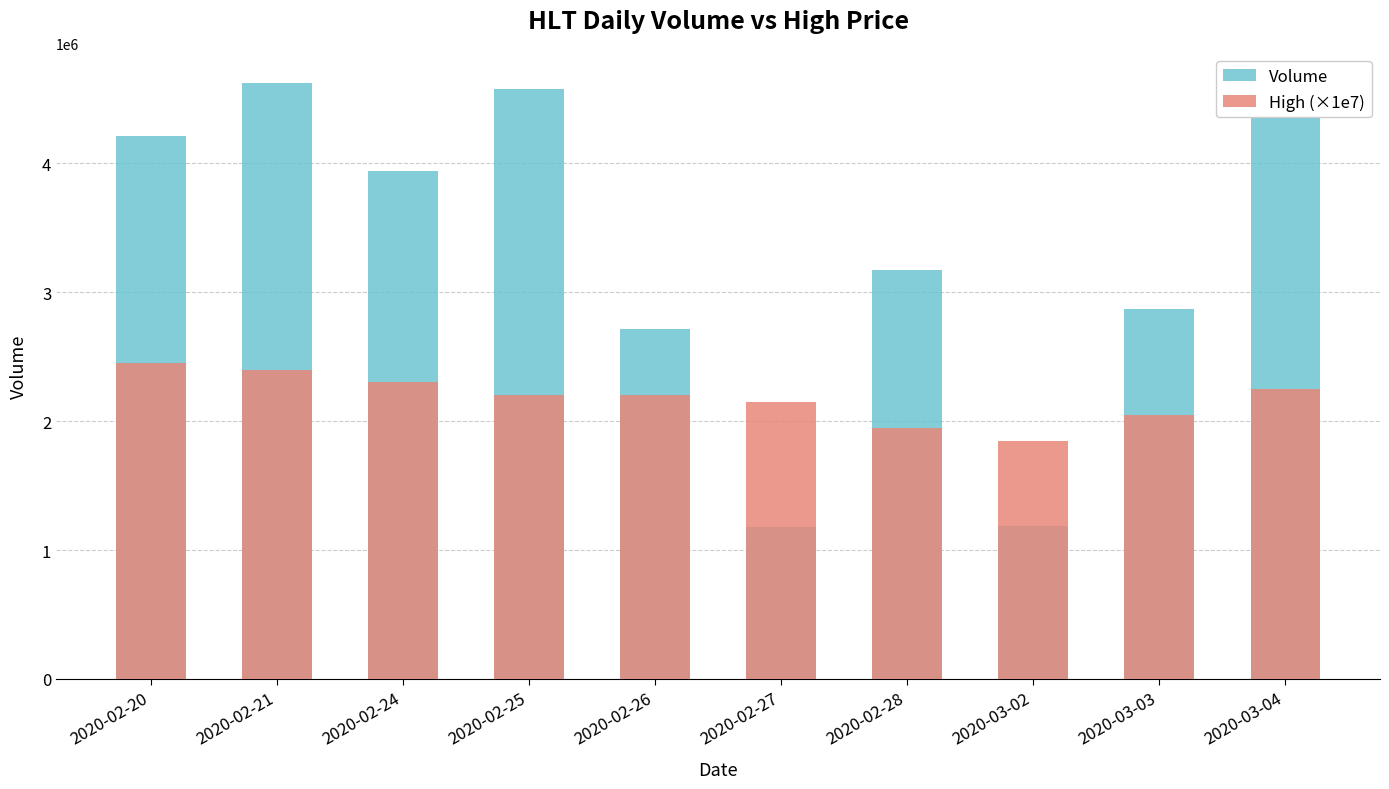

What is the label of the 9th bar from the left?

2020-03-03